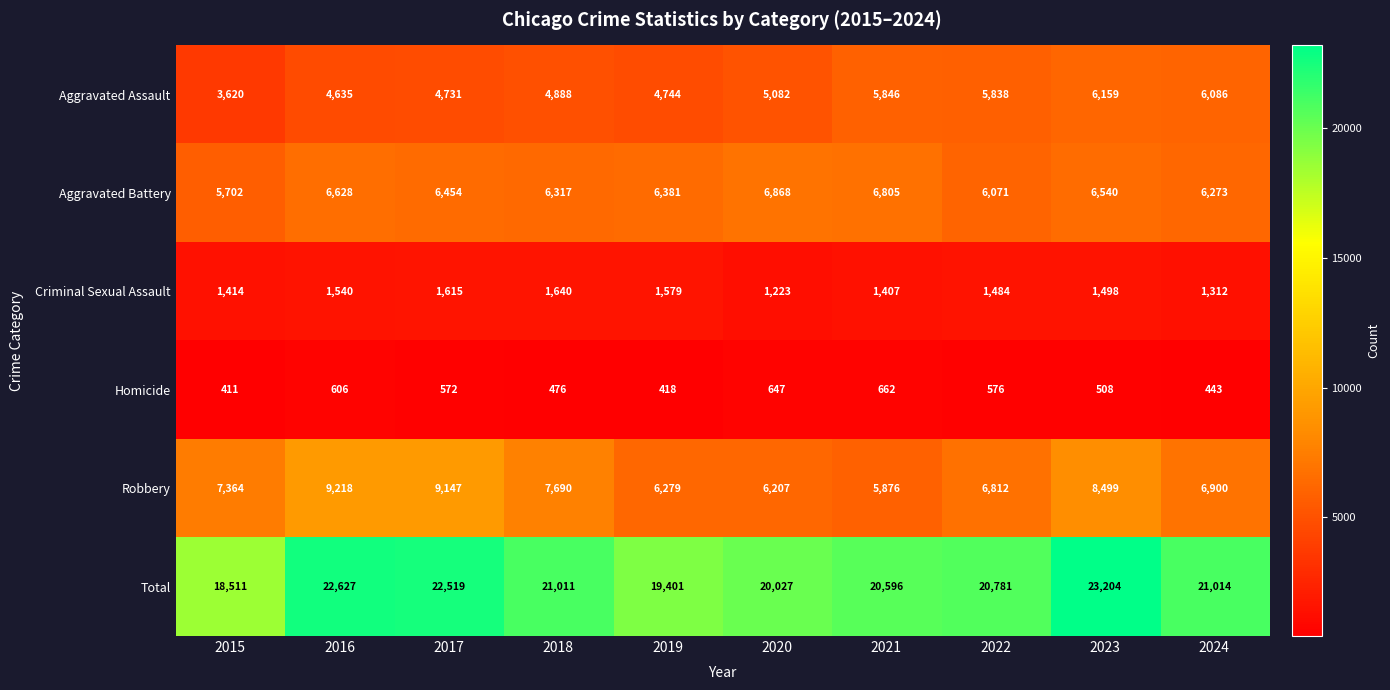

What is the minimum value shown in the chart?

411